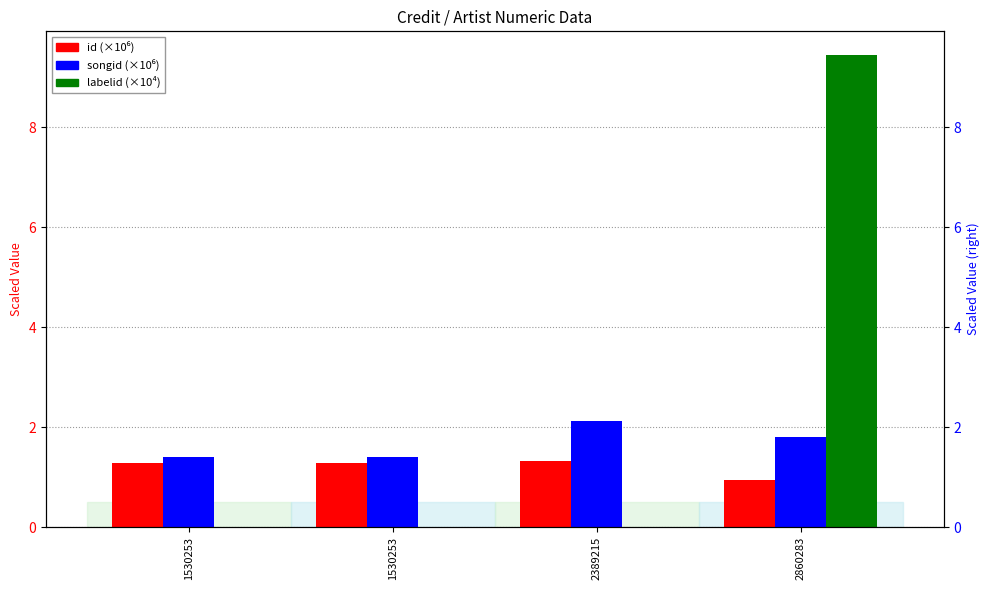

What is the value of the labelid (×10⁴) bar at the 4th from the left?

9.5